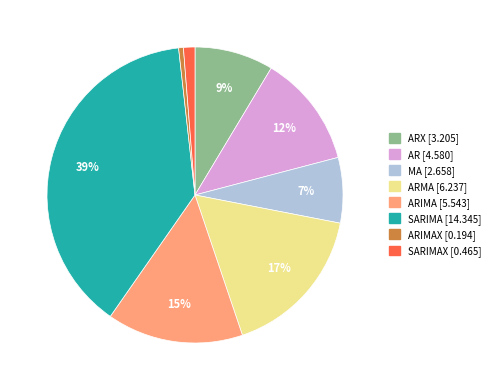

To the nearest percent, what is the average slice percentage?

12%